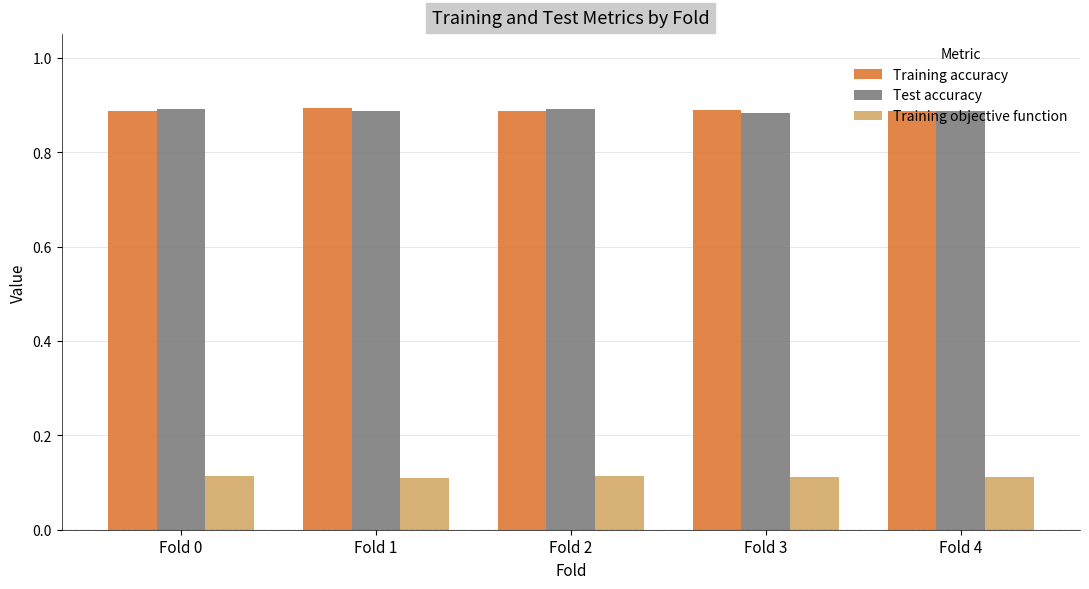

Count the Test accuracy values in the range 0 to 1.

5